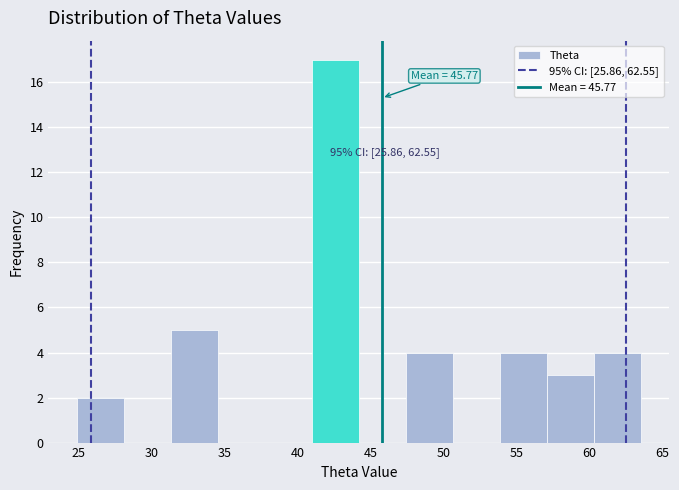

Over which range of the x-axis is the bar tallest?

41.0 to 44.0